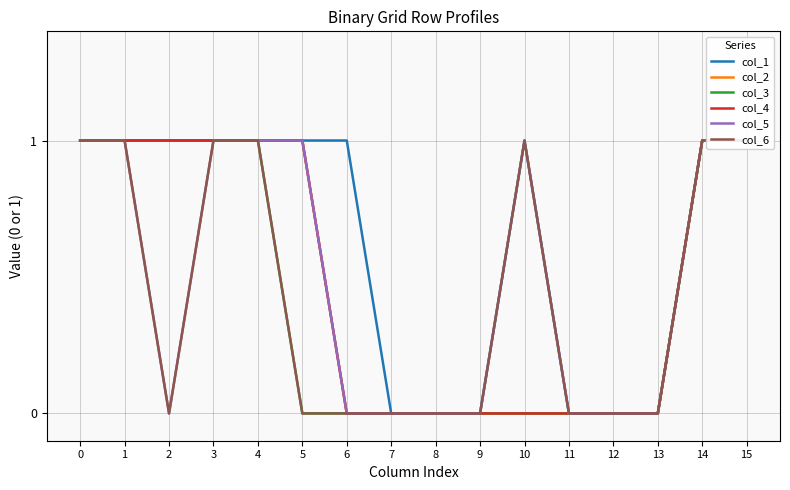

The value of col_2 at 6 is 0. True or false?

True